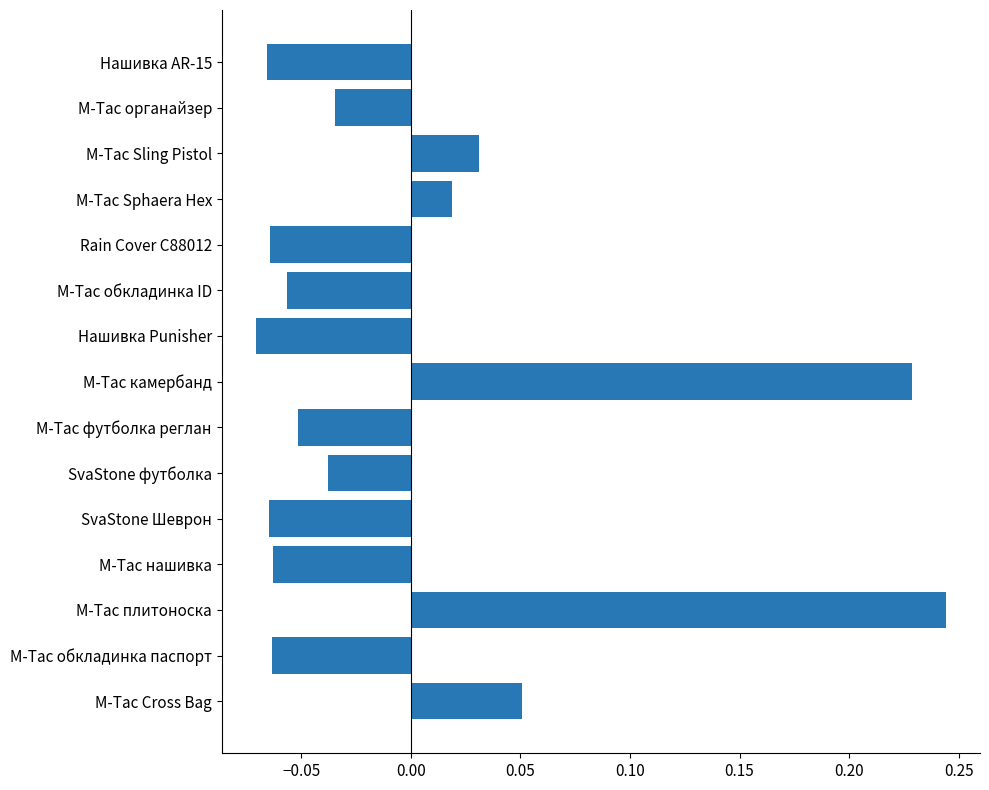

True or false: the data shows -0.0 at Нашивка Punisher.

False